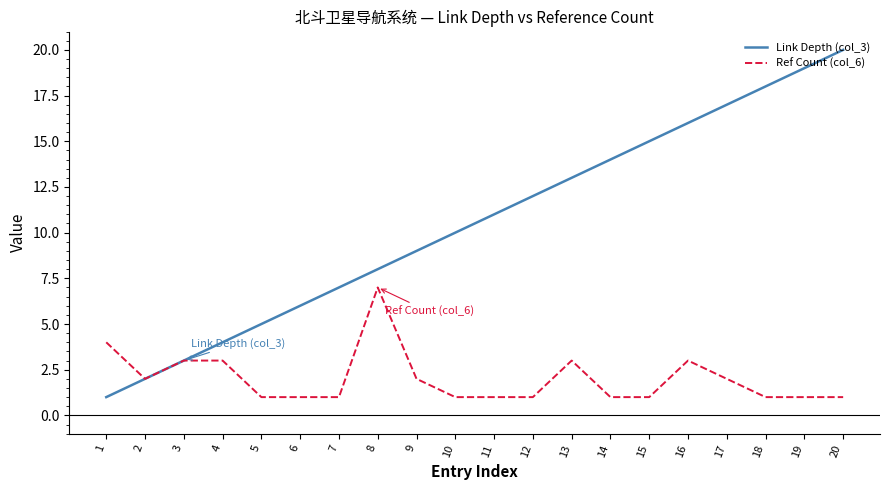

The Ref Count (col_6) series shows 0 at 18. True or false?

False